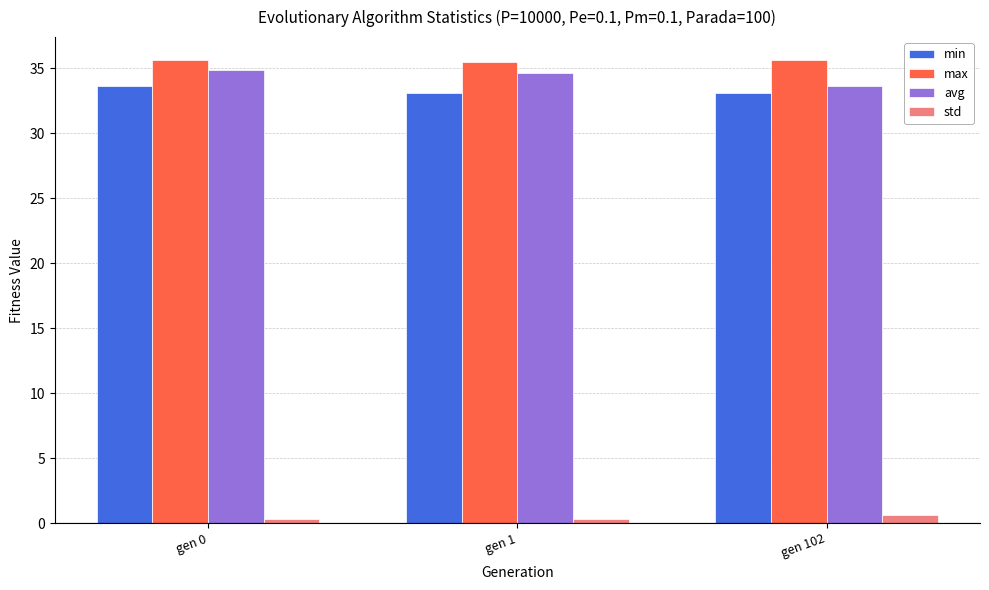

Is the value of avg at gen 0 greater than the value of std at gen 0?

Yes